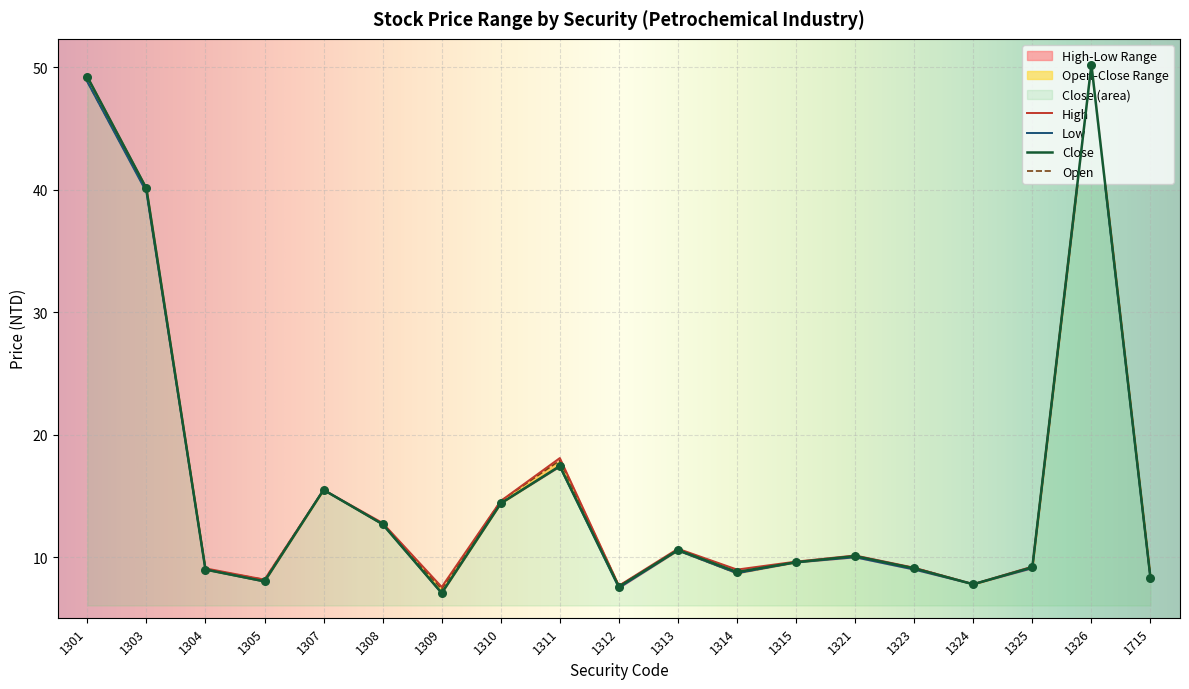

At how many categories does at least one series exceed 24?

3